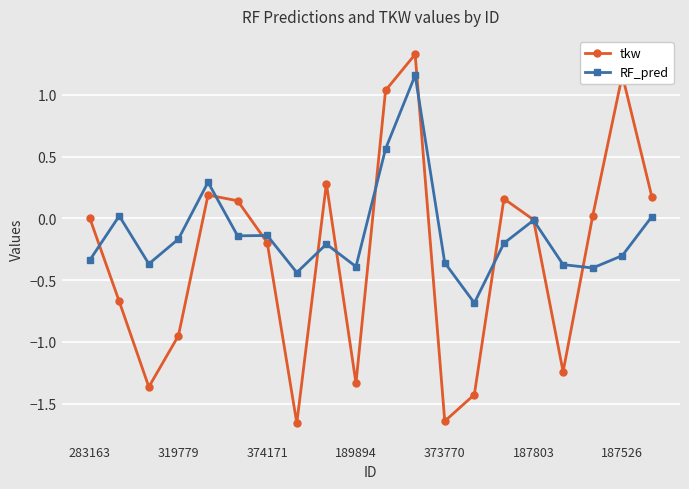

Which series has the largest total across all categories?

RF_pred